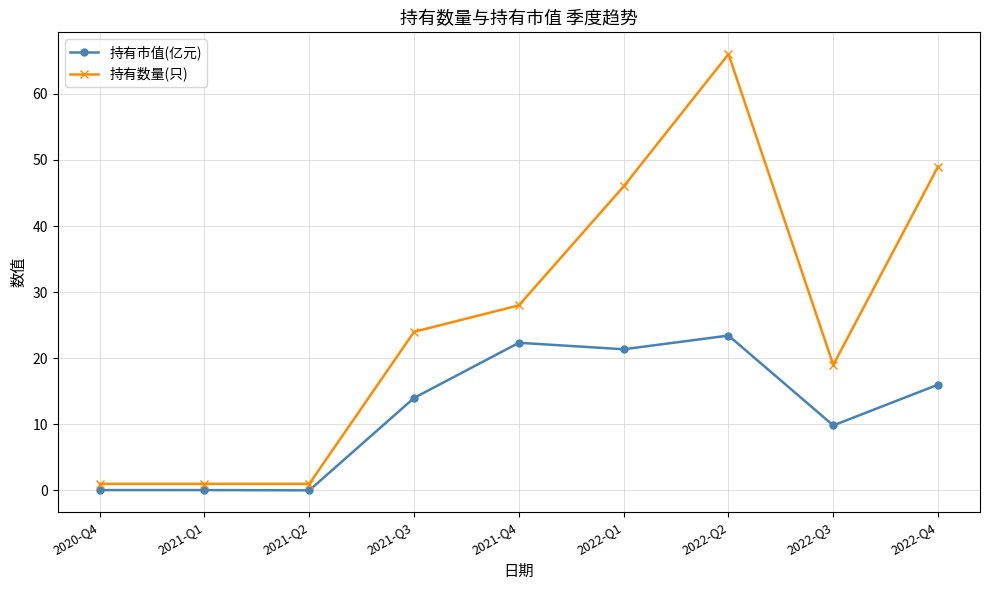

Rank the series at 2021-Q3 from highest to lowest value.

持有数量(只), 持有市值(亿元)